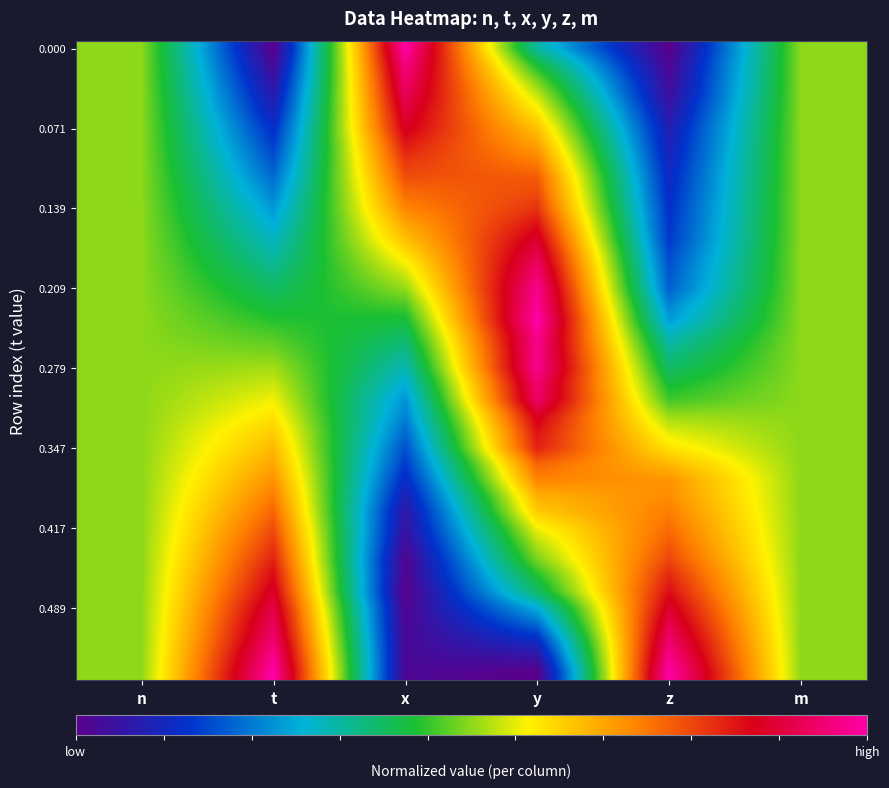

At how many categories does at least one series exceed 0?

6